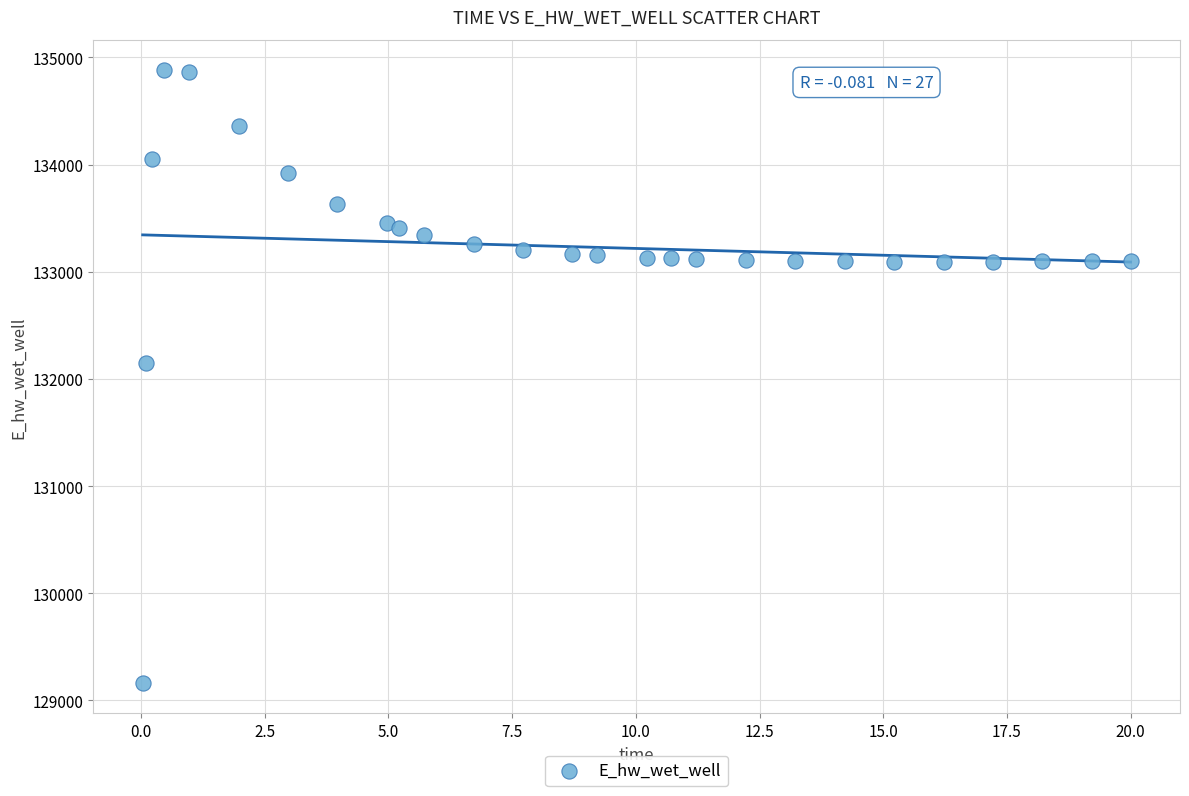

What Y value in the scatter plot is closest to 132021?

132146.4